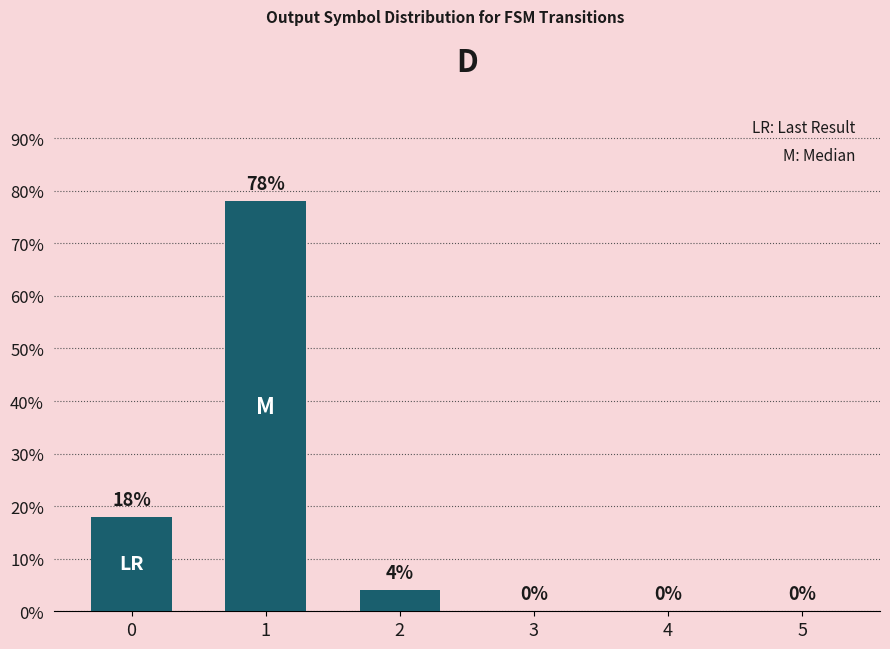

What is the maximum value shown in the chart?

78